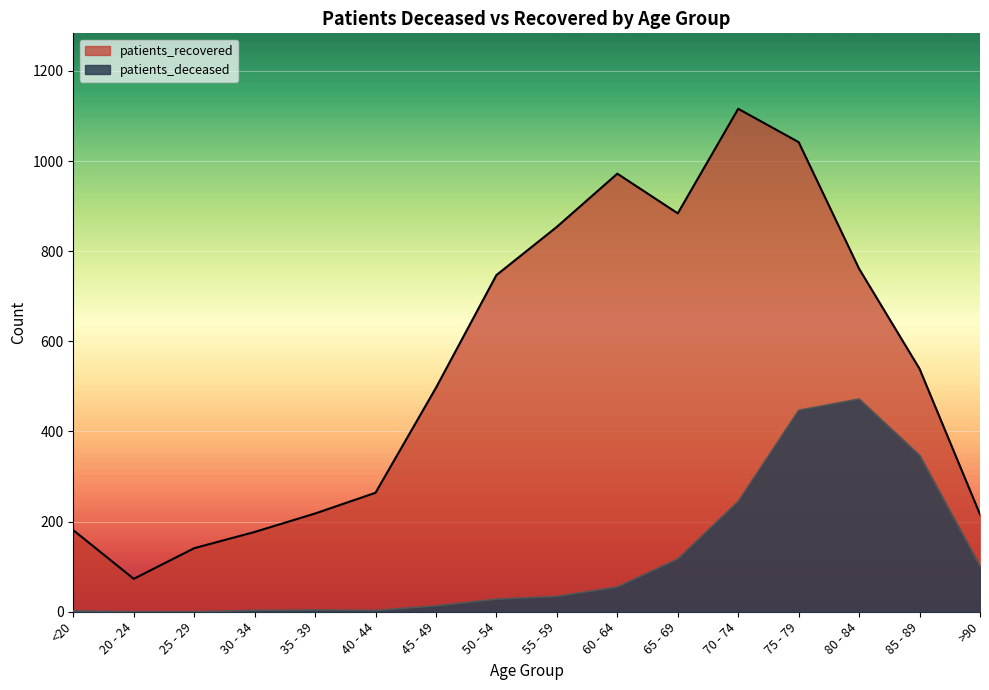

At 50 - 54, list the series in order from smallest to largest.

patients_deceased, patients_recovered